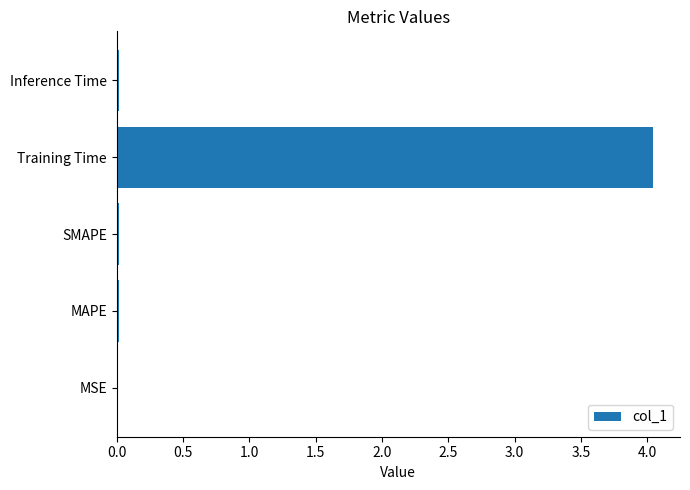

Are the bars horizontal?

Yes